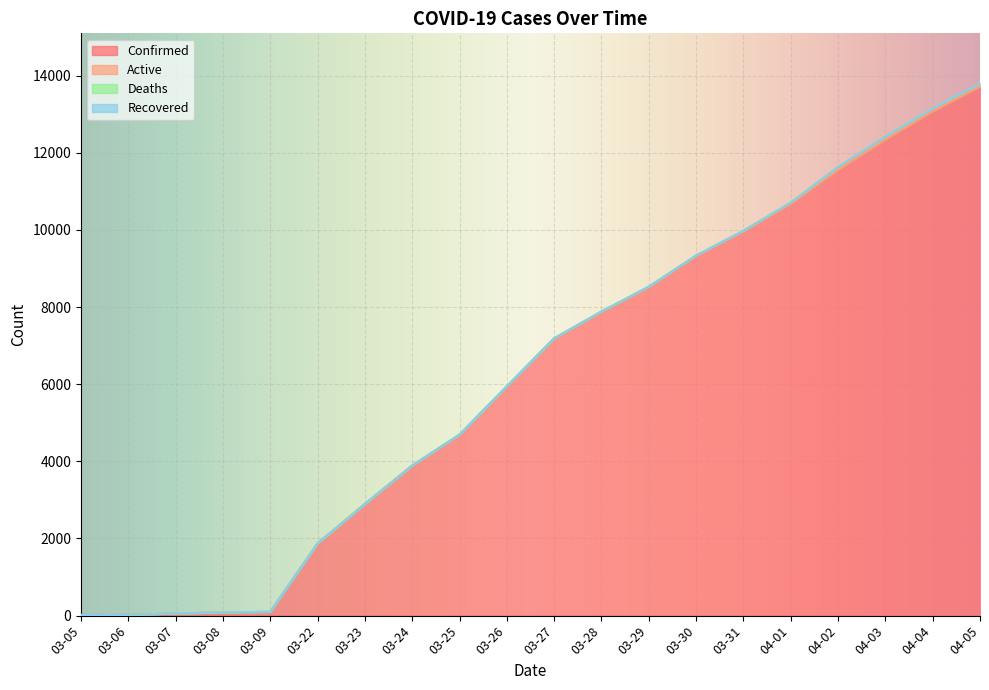

What are all the series names shown in the legend?

Confirmed, Active, Deaths, Recovered